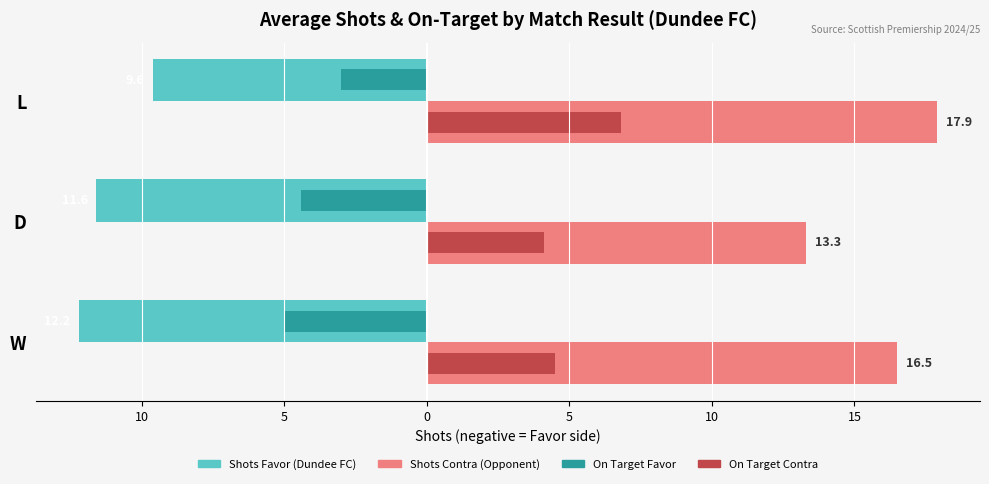

Is it true that On Target Contra equals 10.0 at L?

False